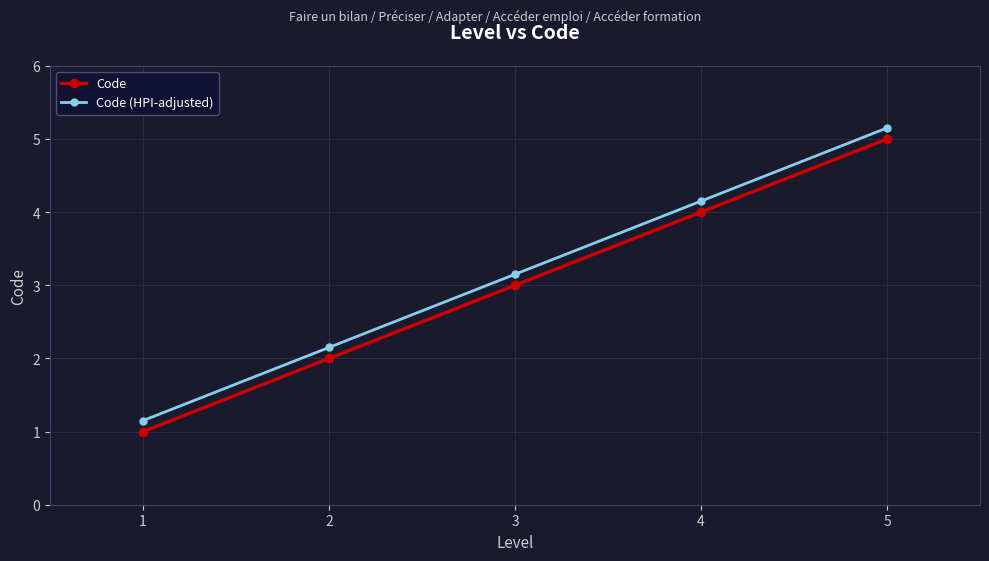

How many data points in Code are less than 3?

2